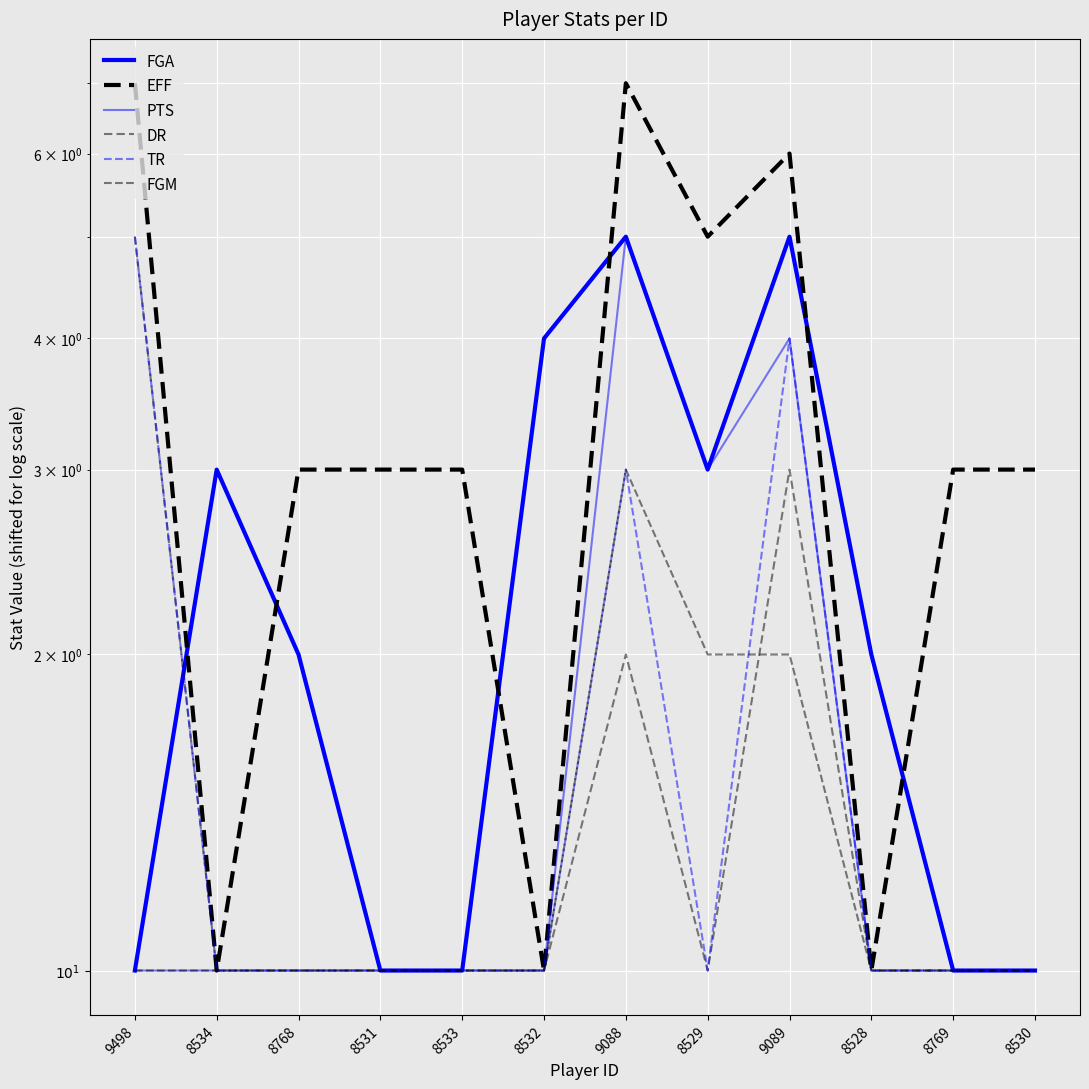

True or false: FGM has a value of 2 at 8528.

False